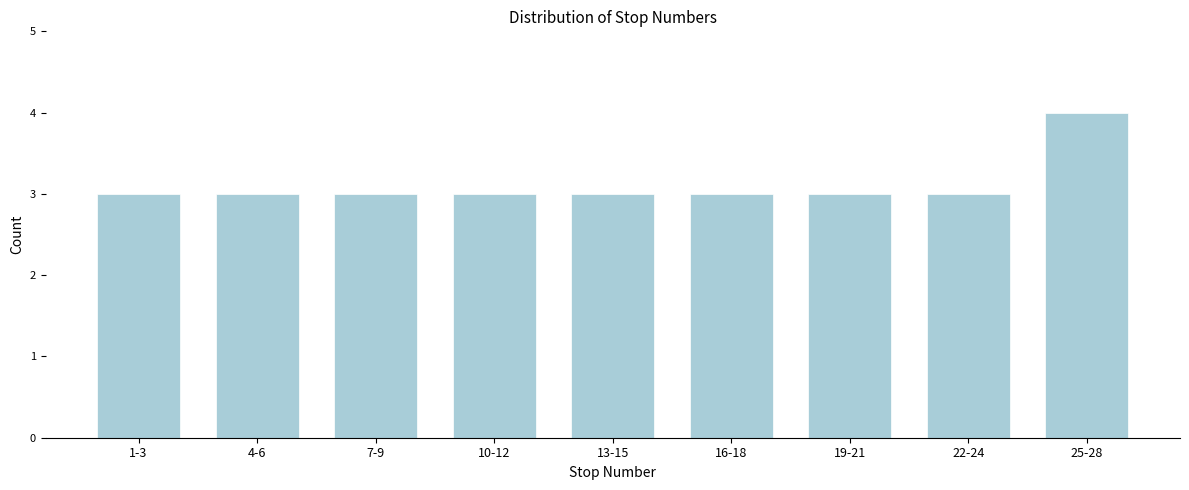

Reading left to right, list all the values displayed in this chart.

1-3=3	4-6=3	7-9=3	10-12=3	13-15=3	16-18=3	19-21=3	22-24=3	25-28=4